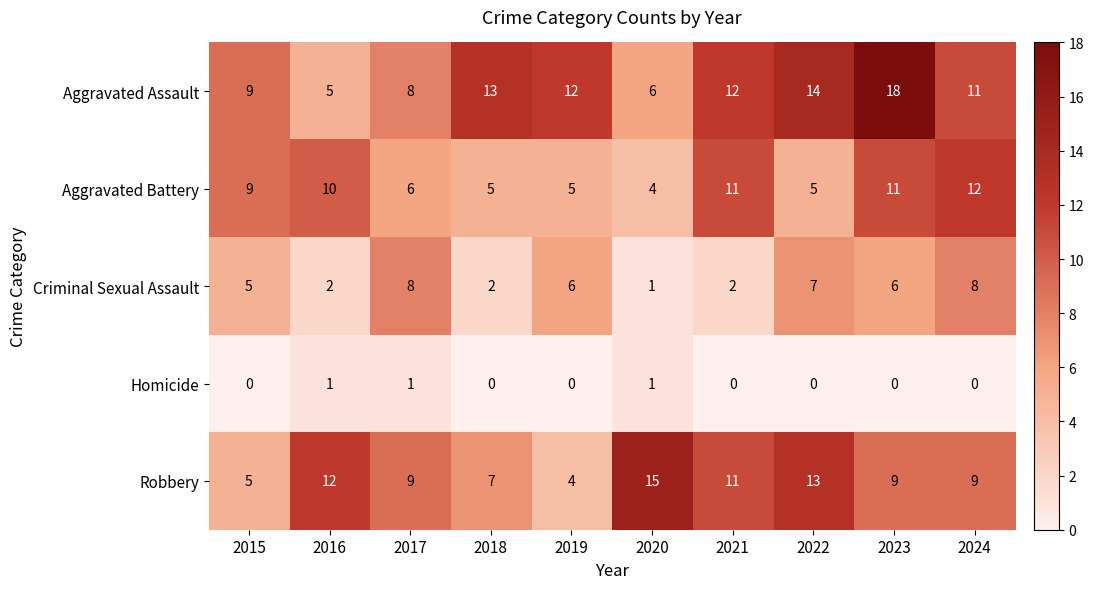

What is the spread (max minus min) of values at 2020?

14